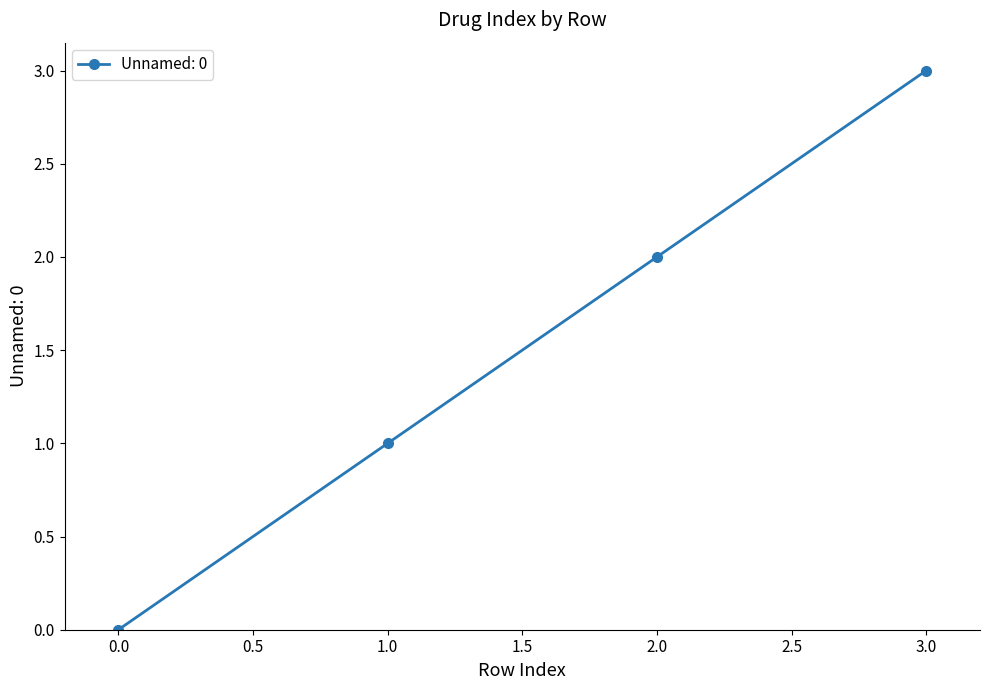

True or false: the data shows 3 at 3.0.

True